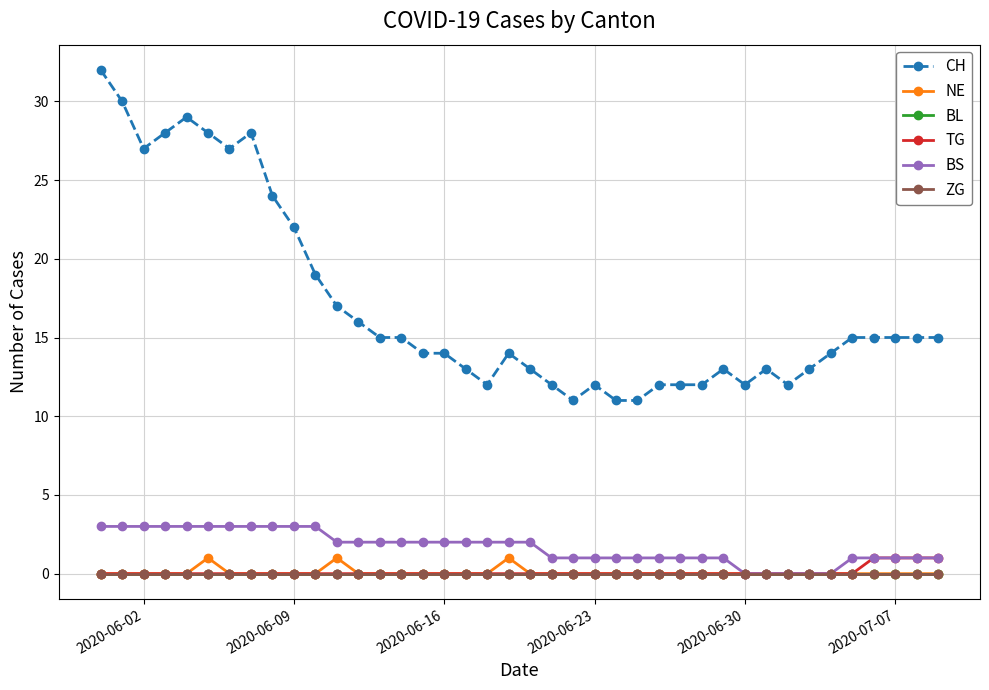

How many lines are shown in the chart?

6